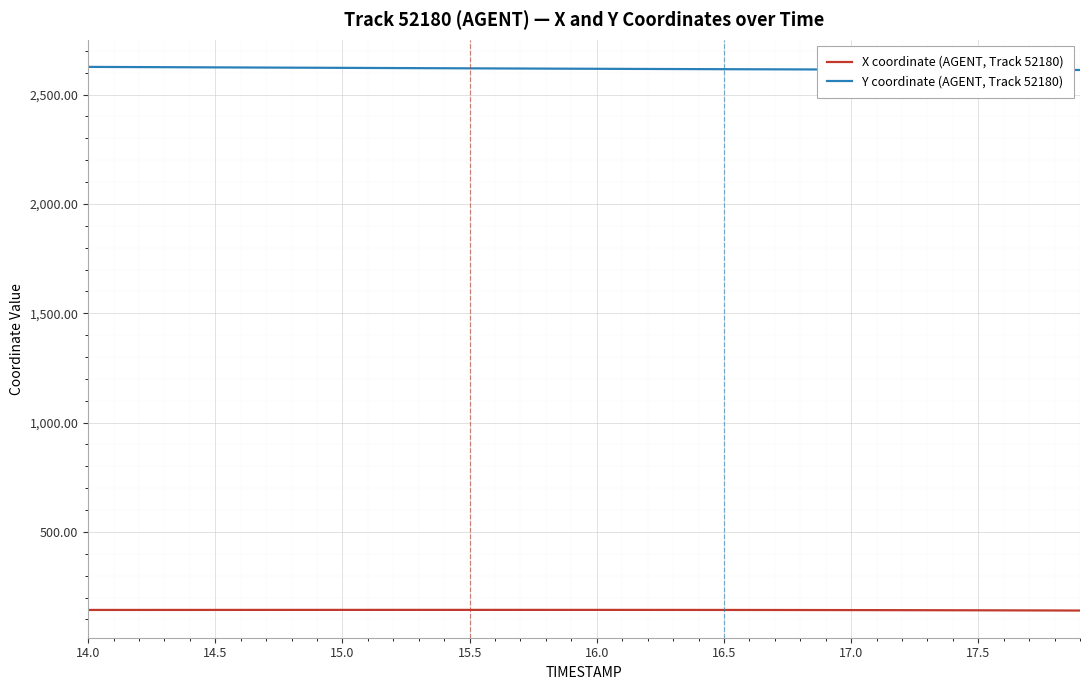

What is the smallest value displayed?

140.6